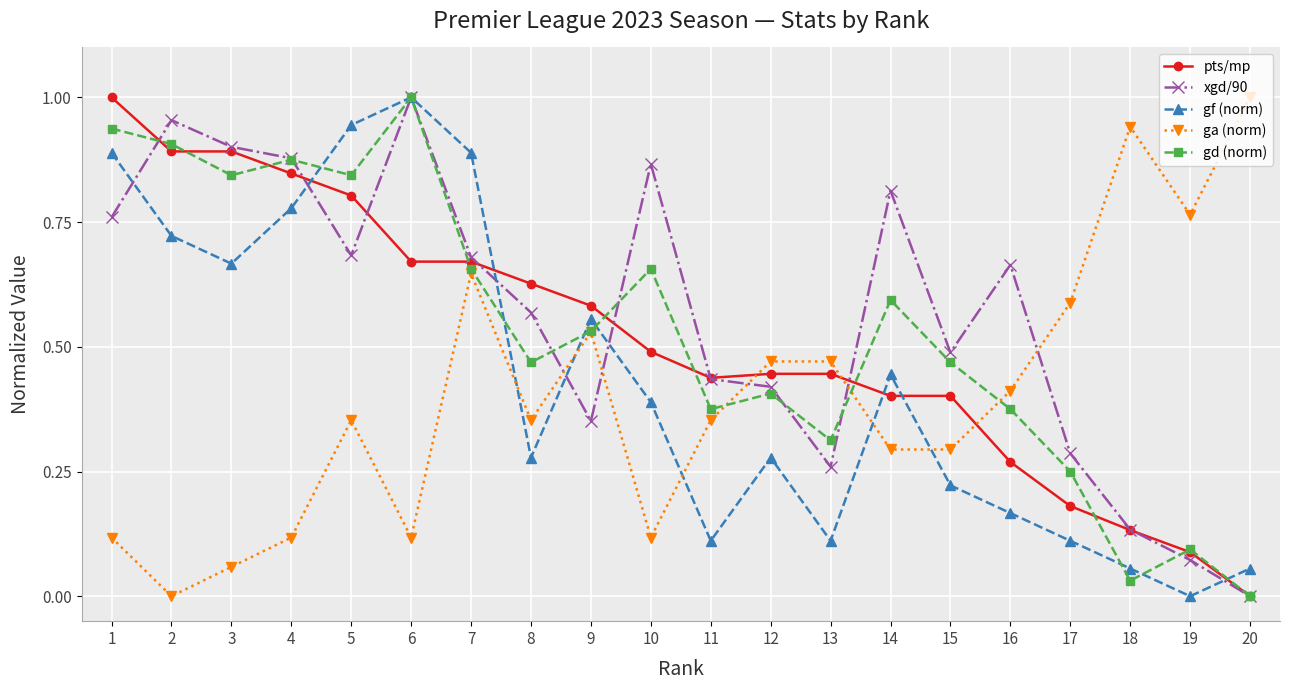

Where is ga (norm) nearest to the value 0?

2